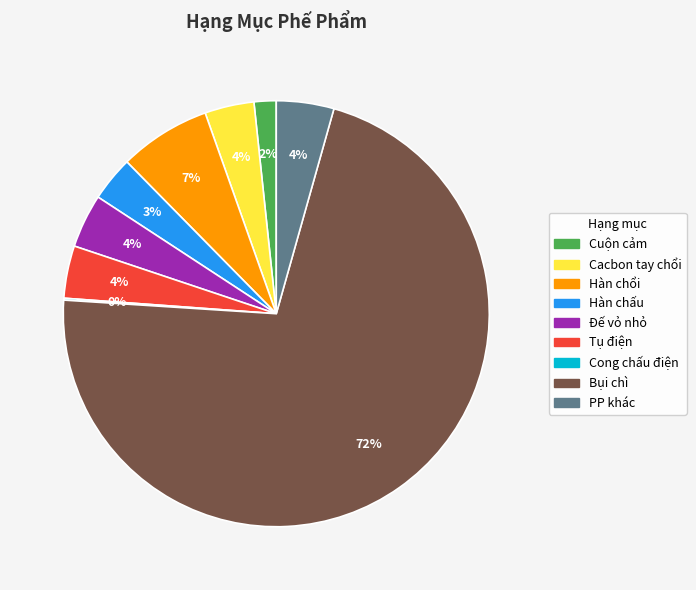

Which slice represents more than half of the pie?

Bụi chì